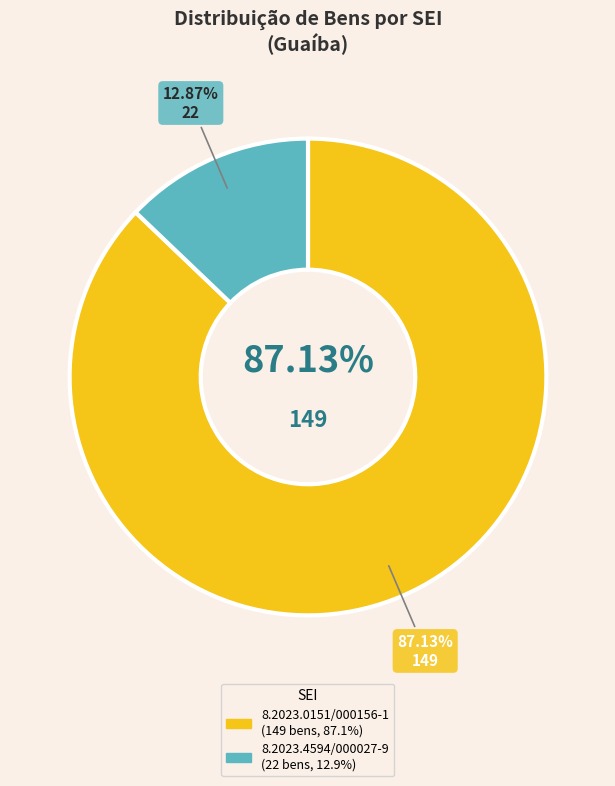

How many slices are in this pie chart?

2